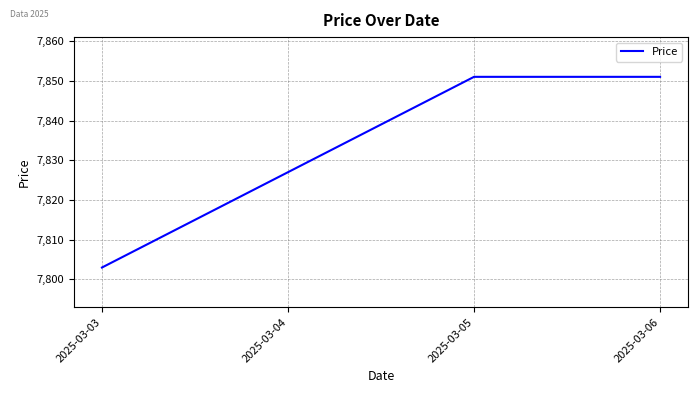

Is it true that the value at 2025-03-04 is 3946?

False